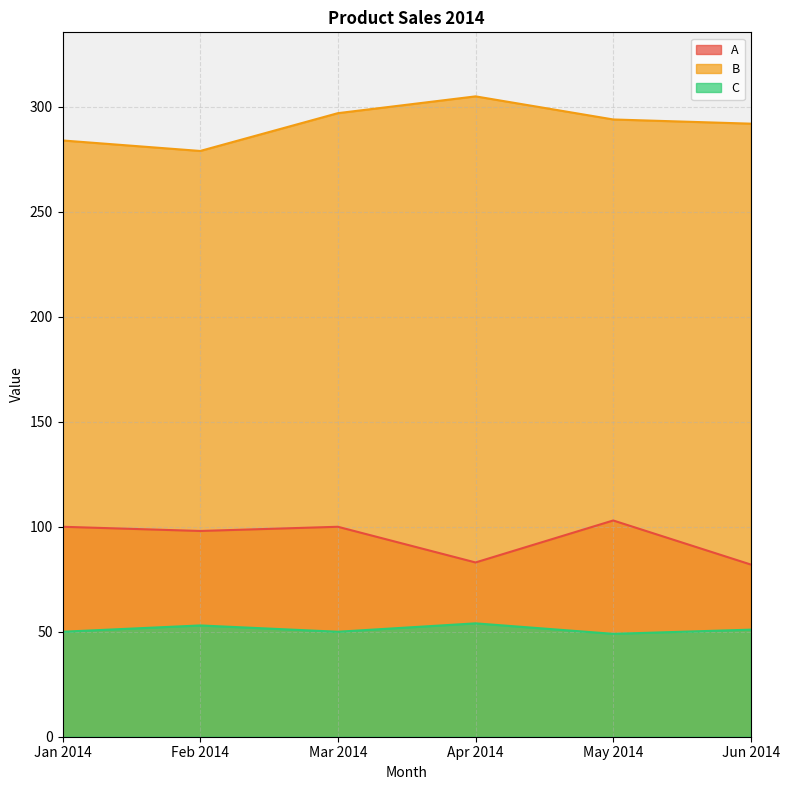

True or false: C and A intersect in this chart.

False